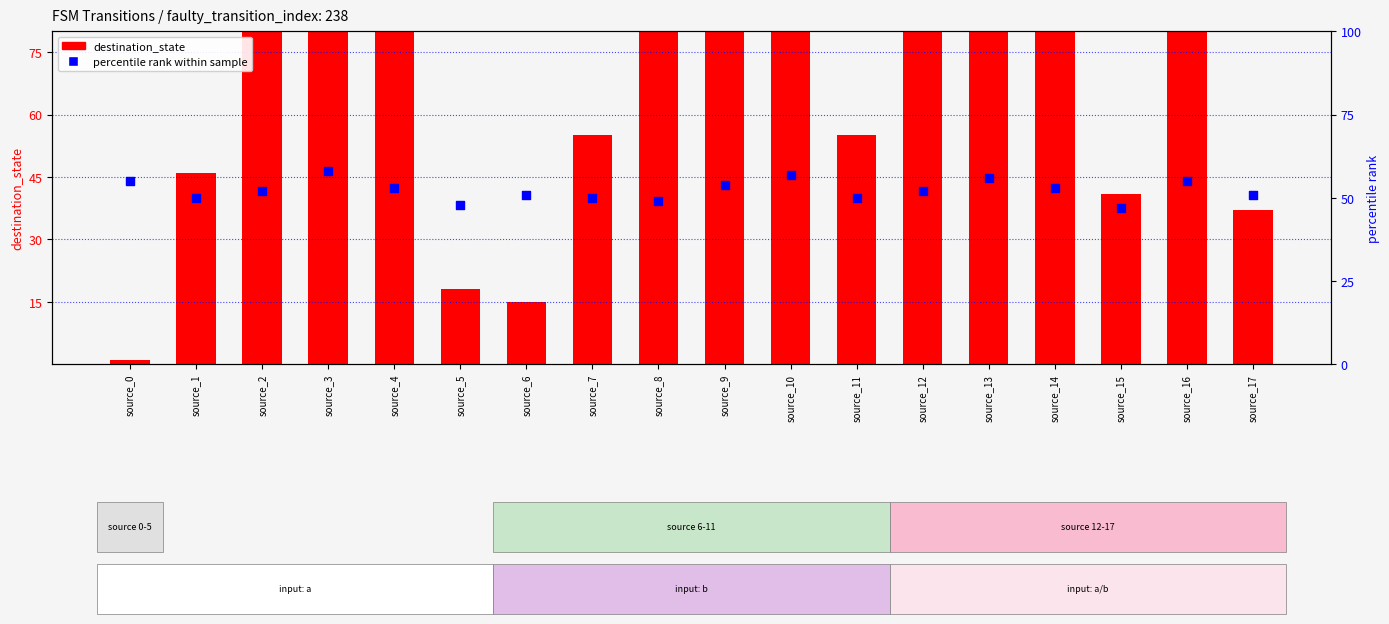

Which series has the largest Y range (max minus min)?

destination_state